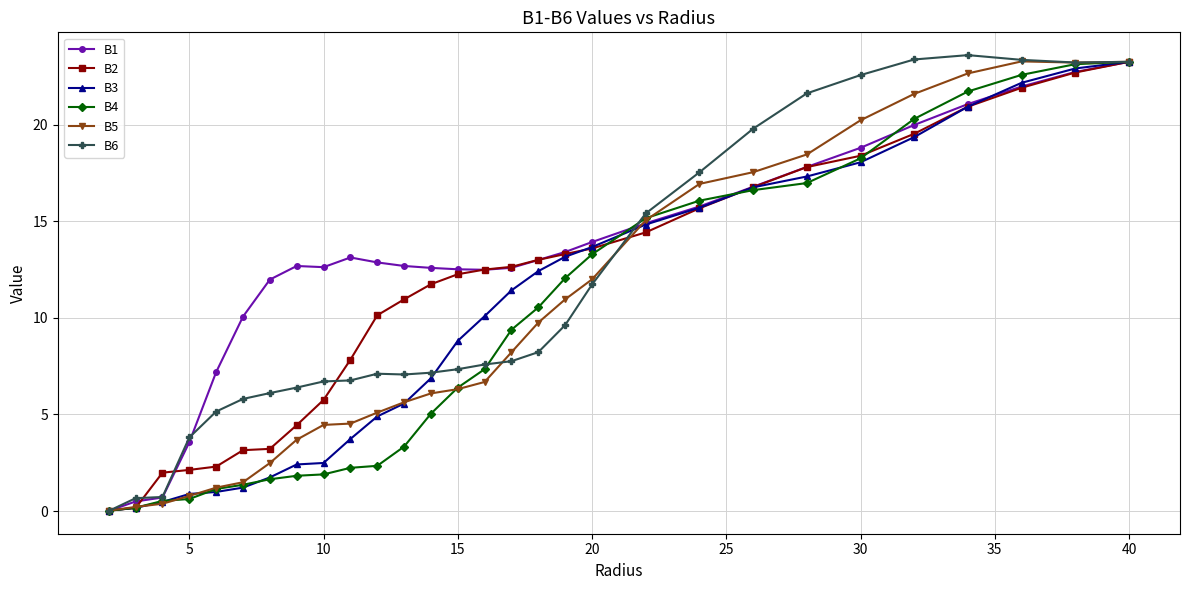

Which series has the largest total across all categories?

B1